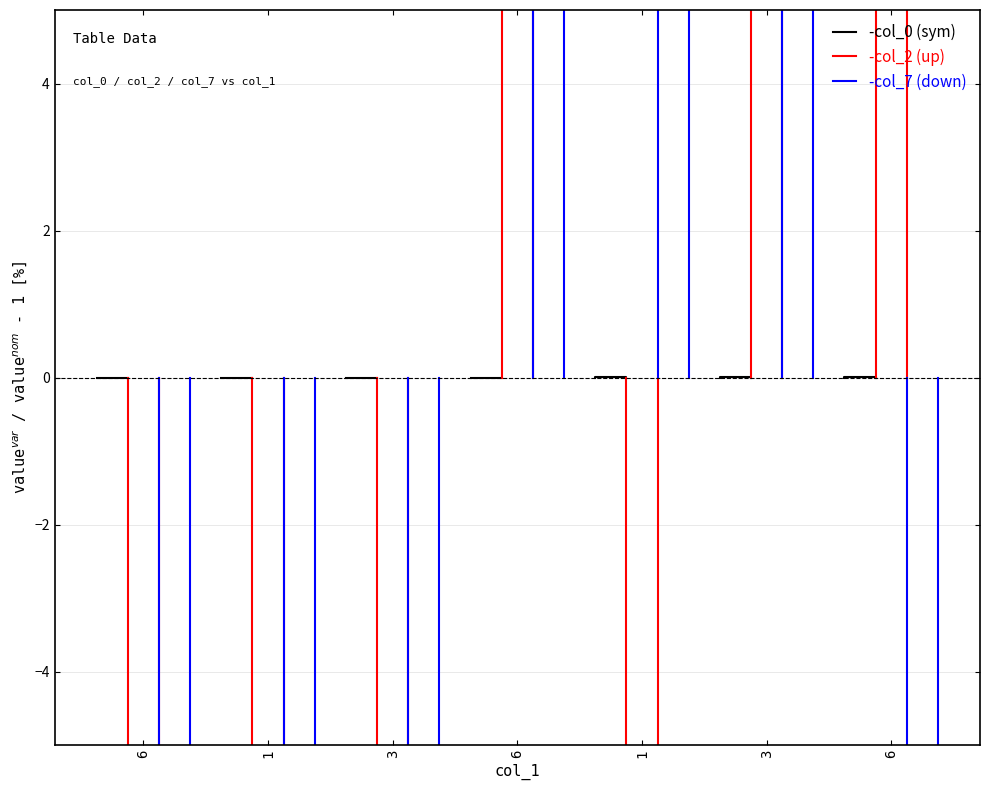

At which category is the sum across all series the highest?

6